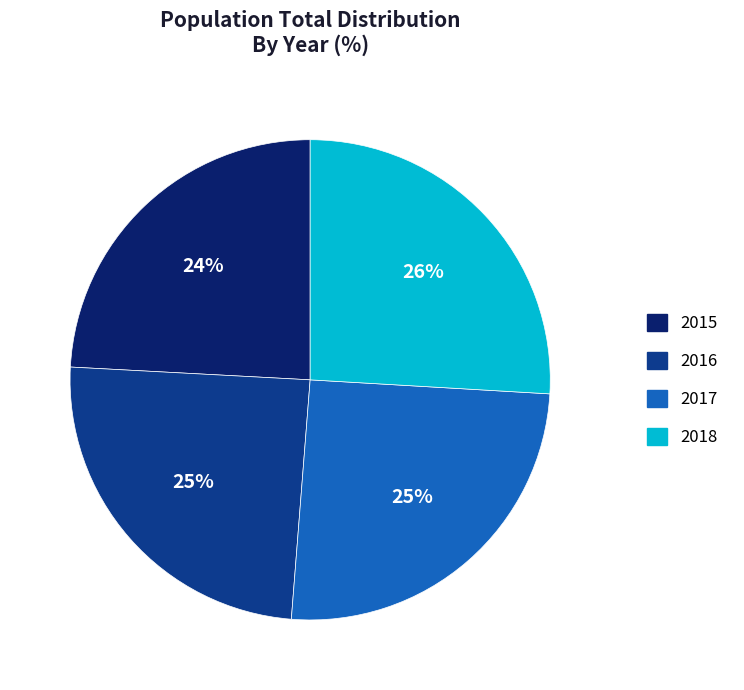

To the nearest percent, what is the combined percentage of 2017 and 2018?

51%